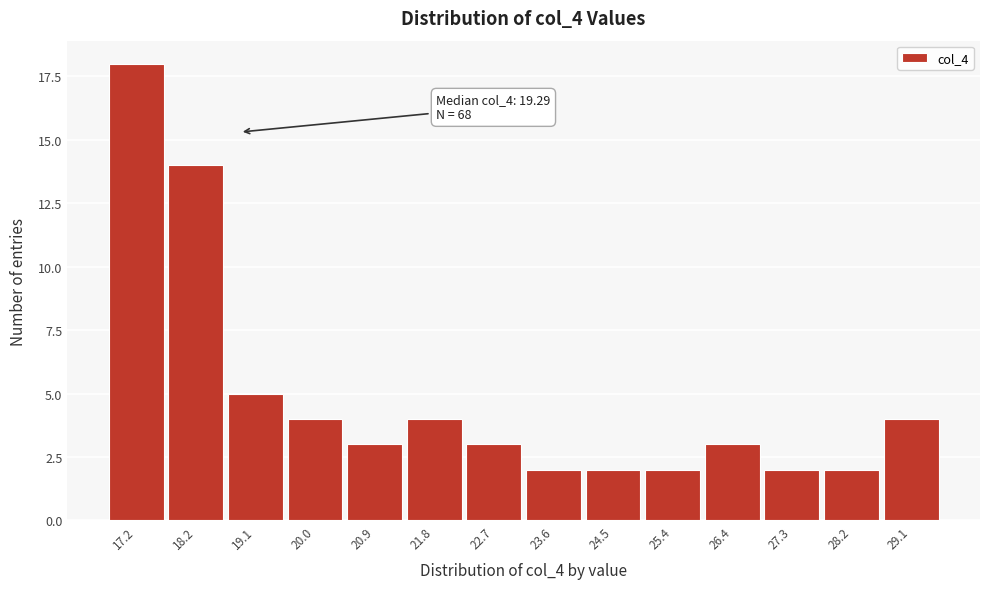

Reading left to right, list all the values displayed in this chart.

18	14	5	4	3	4	3	2	2	2	3	2	2	4